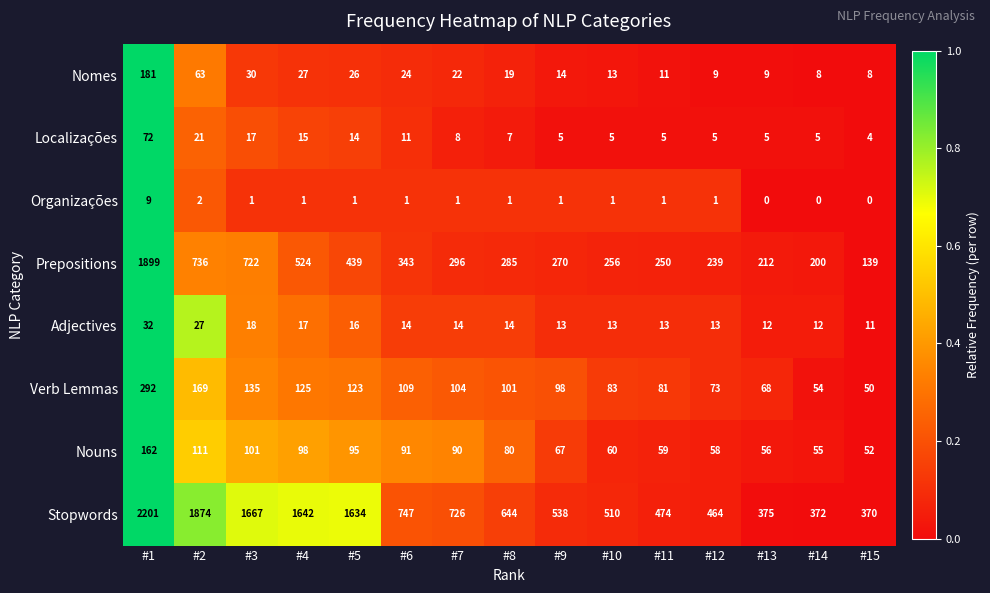

Is it true that Verb Lemmas equals 146 at #9?

False